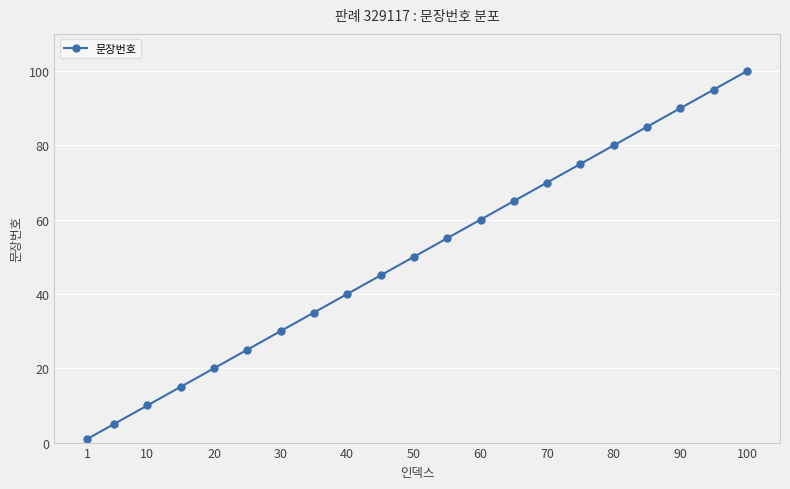

True or false: there are more than 1 points higher than both neighbors.

False